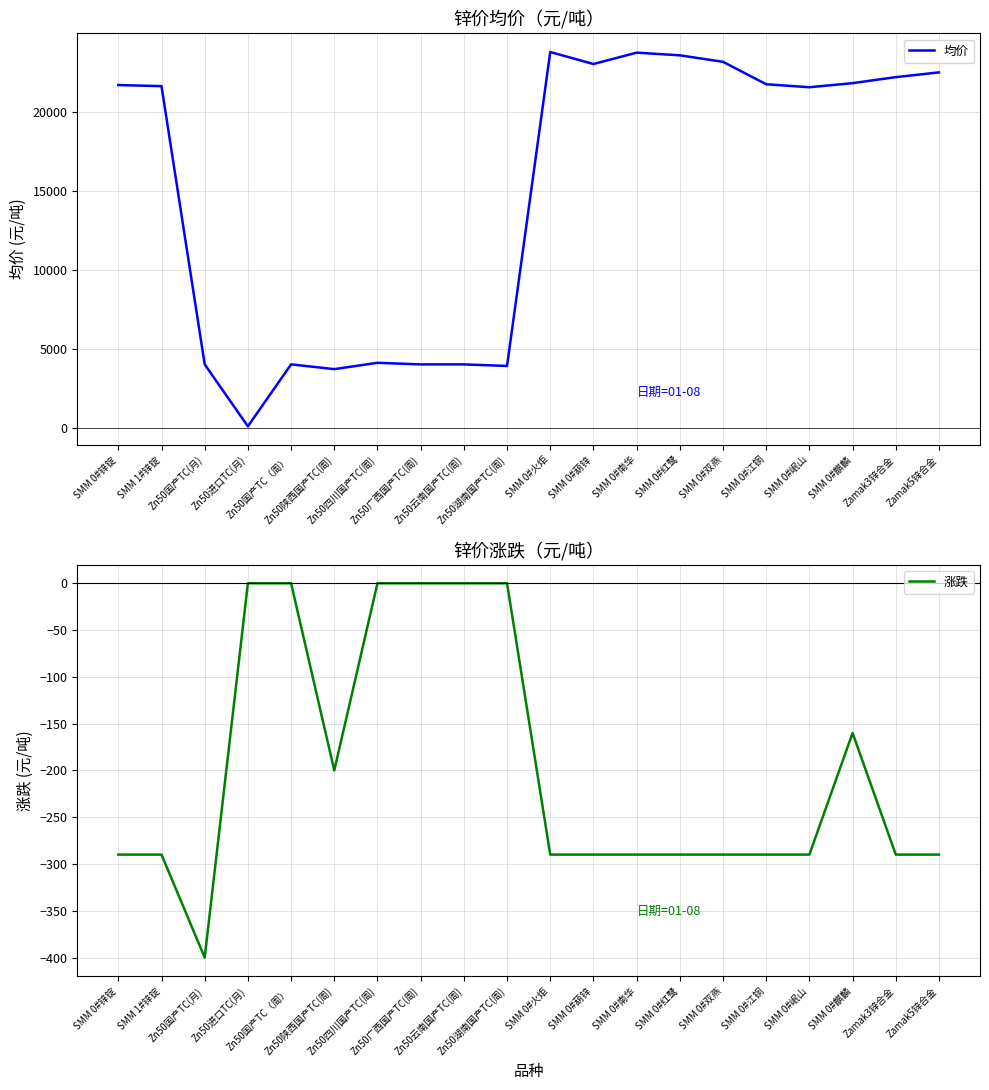

Is it true that 均价 equals 22480 at Zamak5锌合金?

True